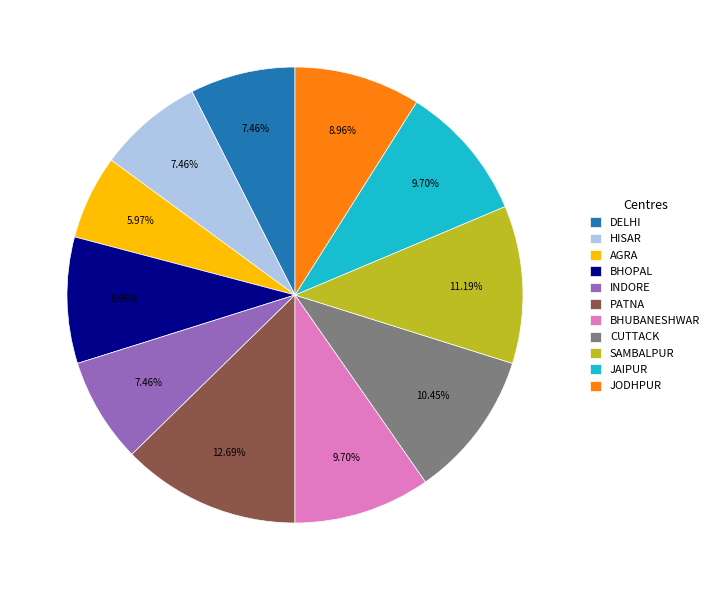

What is the ratio of the value at JAIPUR to the value at HISAR?

1.3